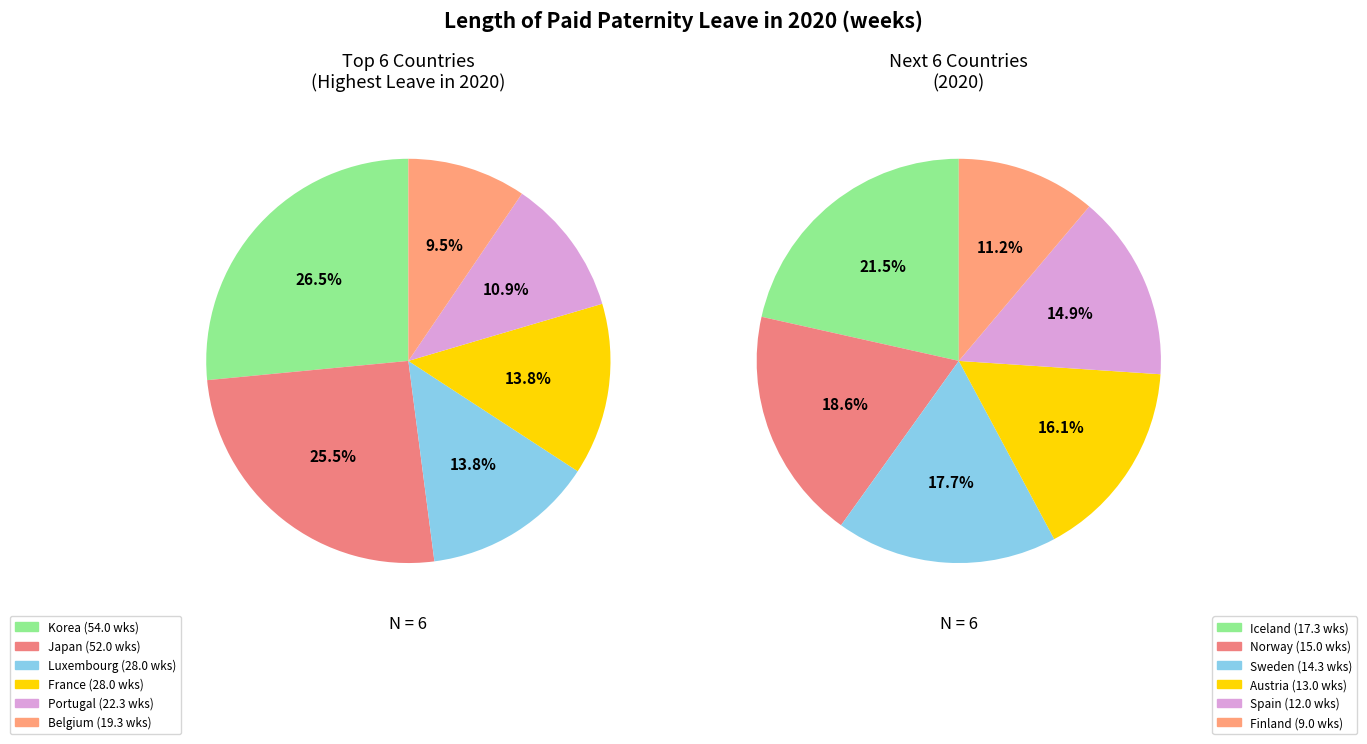

Rank the categories by value from lowest to highest.

Finland, Spain, Austria, Sweden, Norway, Iceland, Belgium, Portugal, Luxembourg, France, Japan, Korea